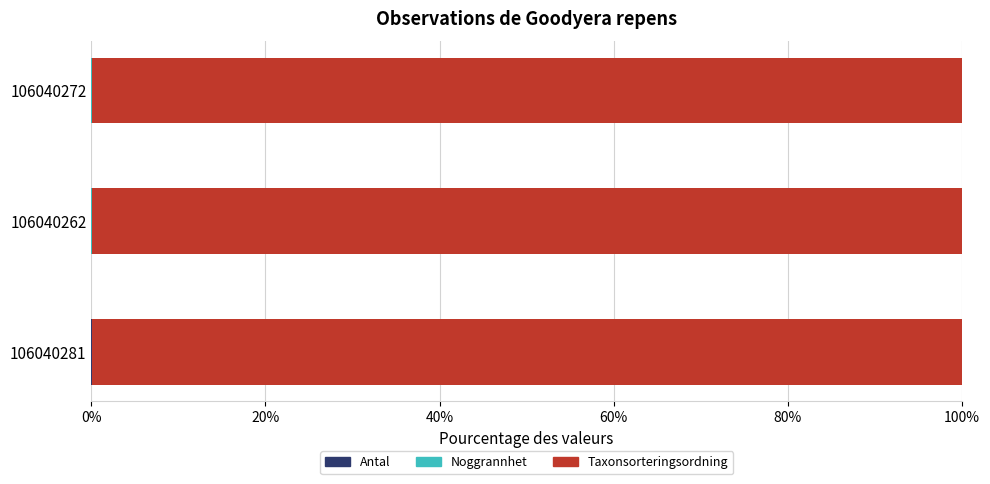

How many categories are shown in the chart?

3